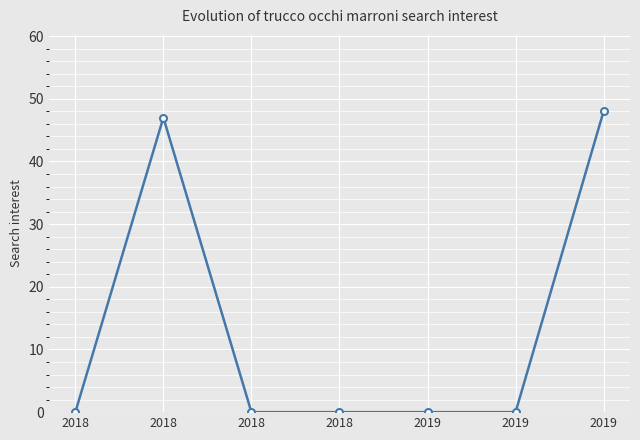

Count the number of categories in the chart.

7